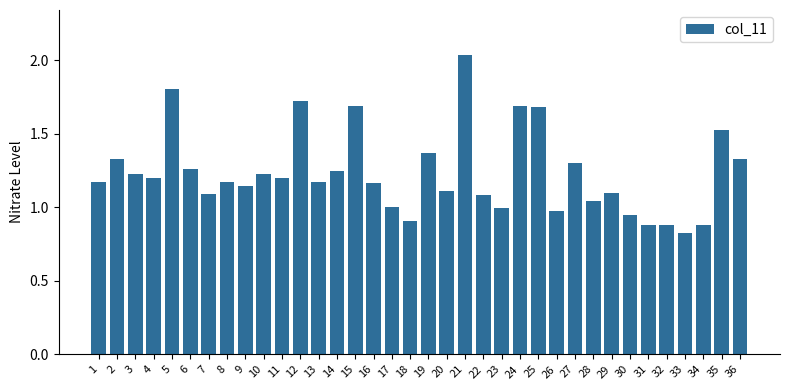

Are the bars horizontal?

No